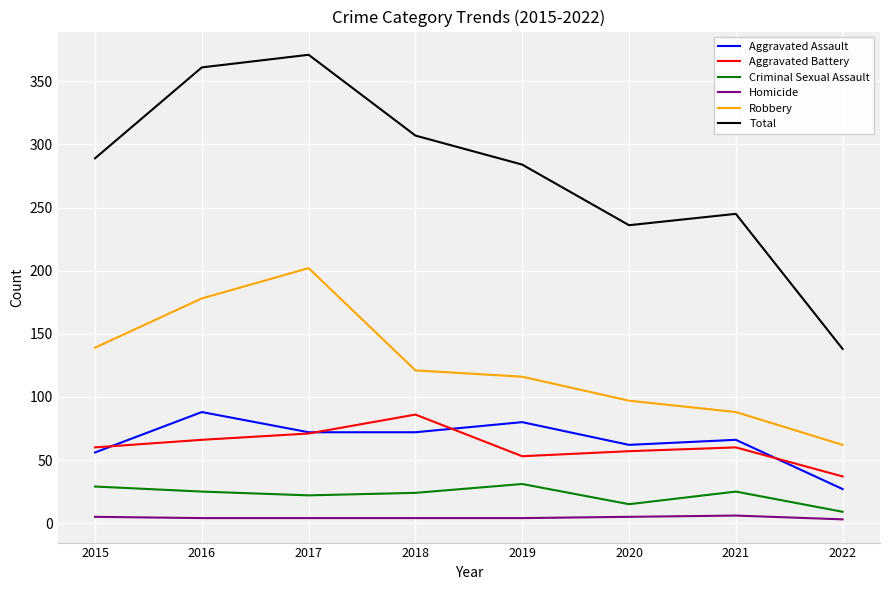

The Criminal Sexual Assault series shows 31 at 2019. True or false?

True